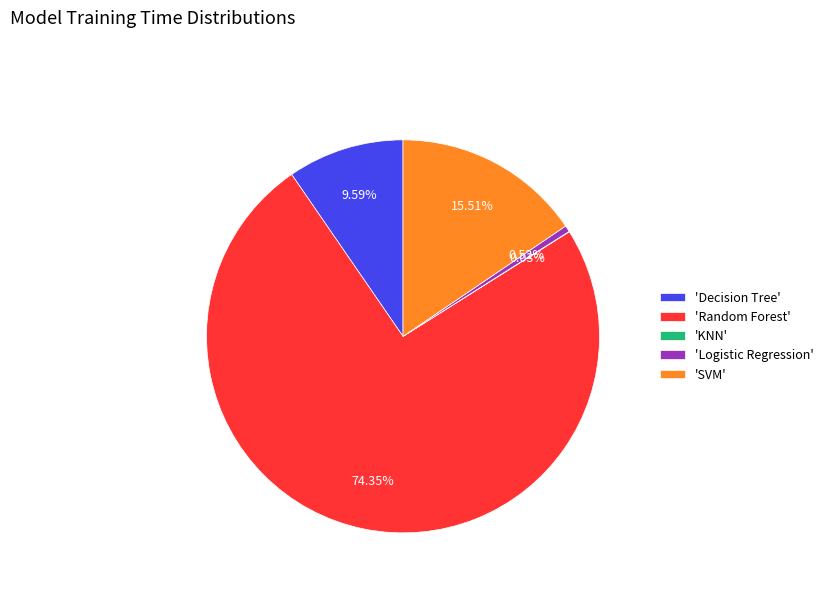

Which category has the biggest portion of the pie?

'Random Forest'